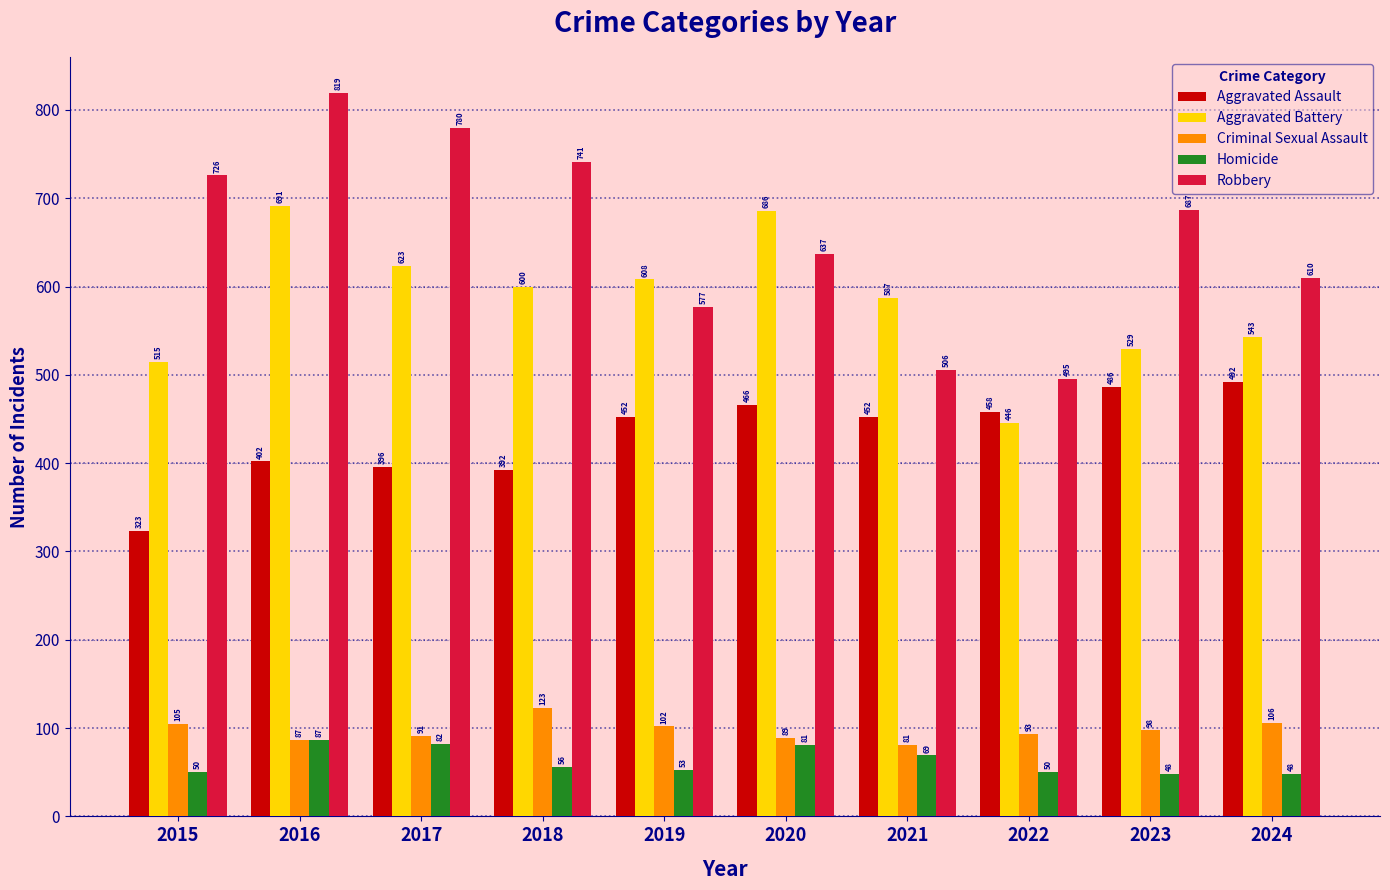

What are all the series names shown in the legend?

Aggravated Assault, Aggravated Battery, Criminal Sexual Assault, Homicide, Robbery